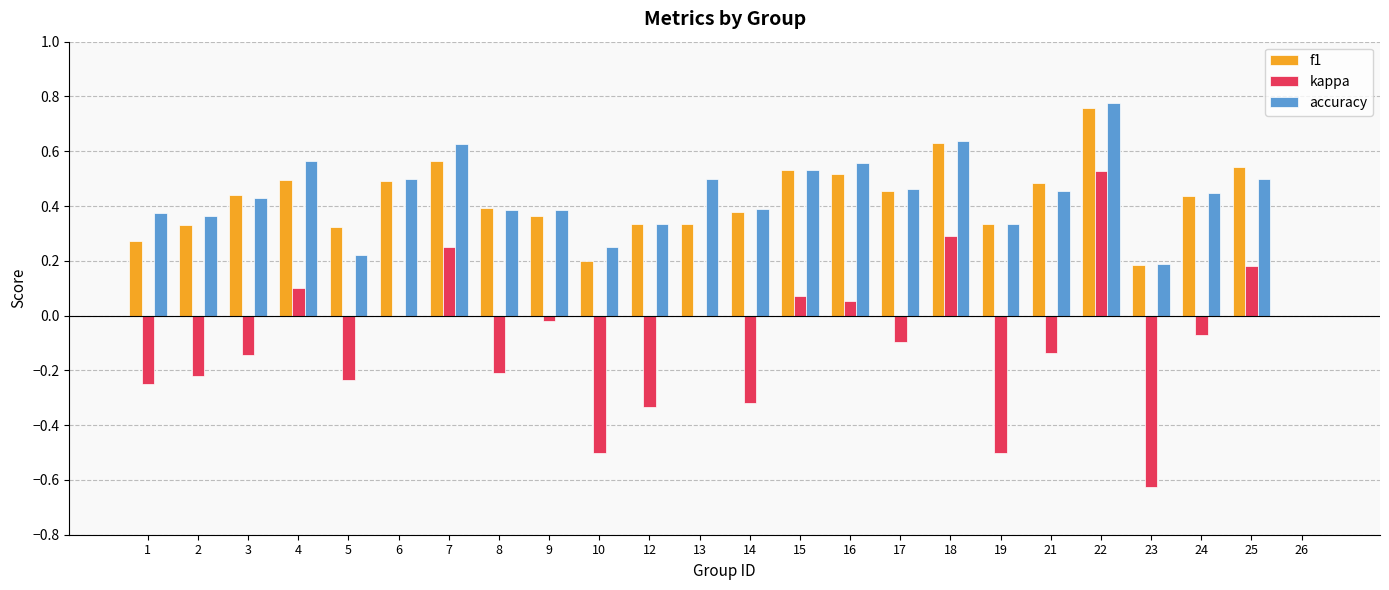

Which series has the widest spread of values?

kappa